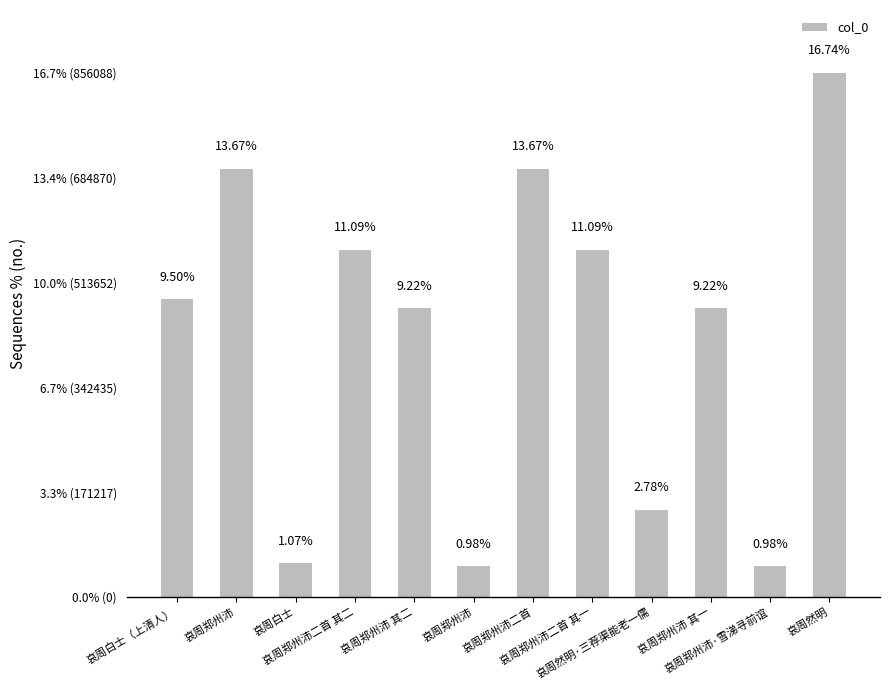

Does the chart contain any negative values?

No